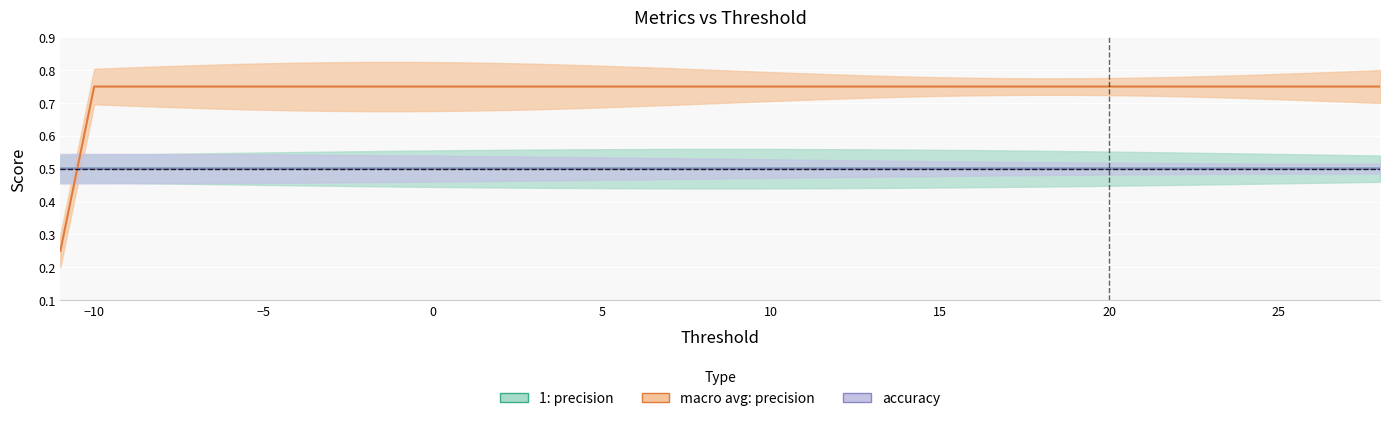

At which category is the sum across all series the highest?

-10